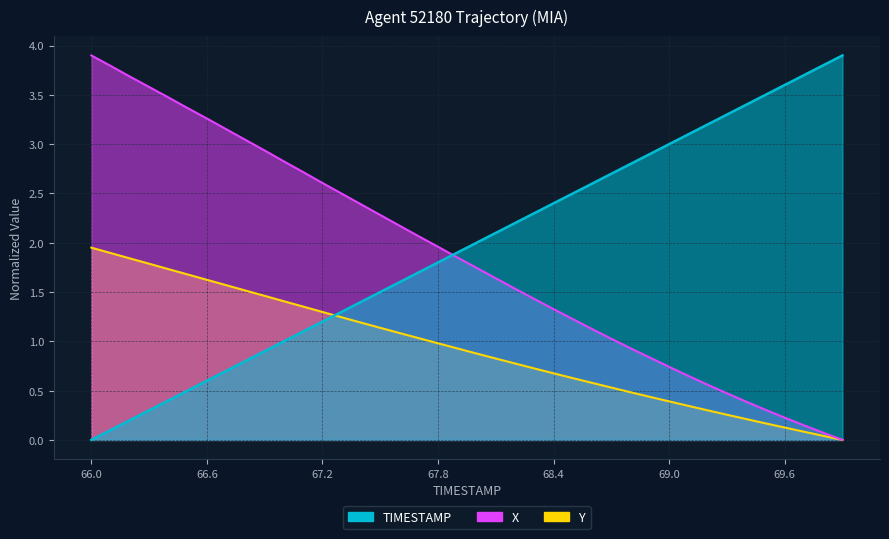

Which series has the widest spread of values?

TIMESTAMP